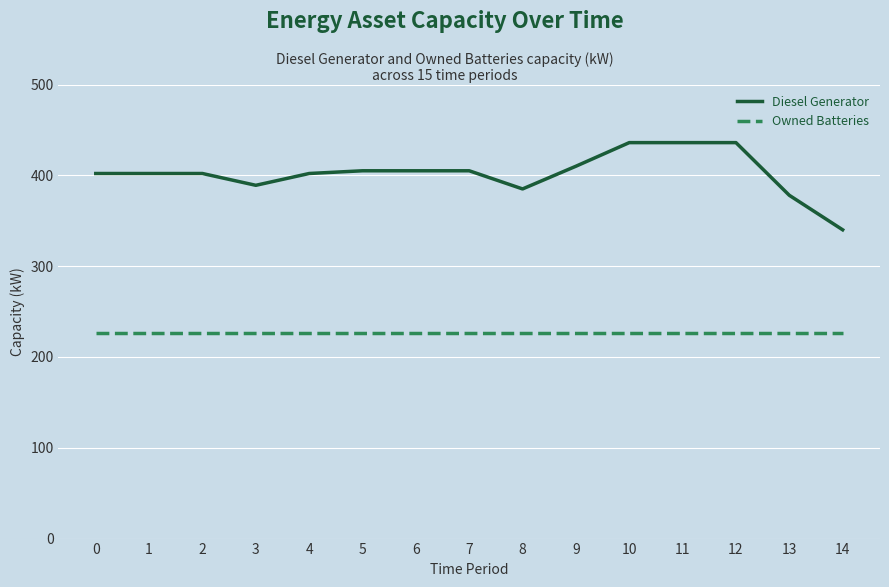

Rank the series at 5 from lowest to highest value.

Owned Batteries, Diesel Generator